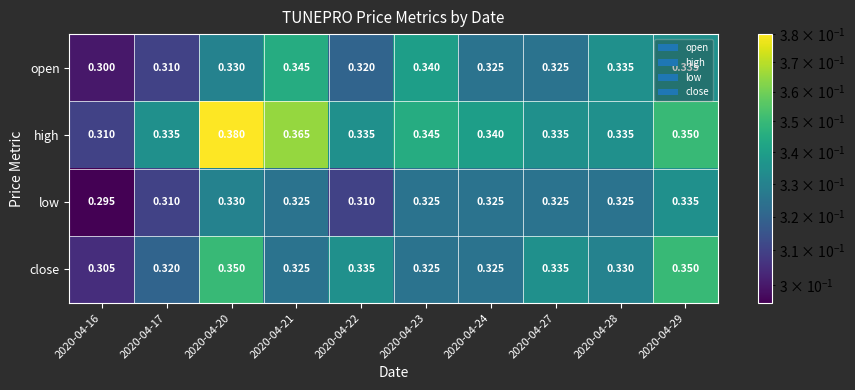

List the series in order of their overall mean, highest first.

high, close, open, low